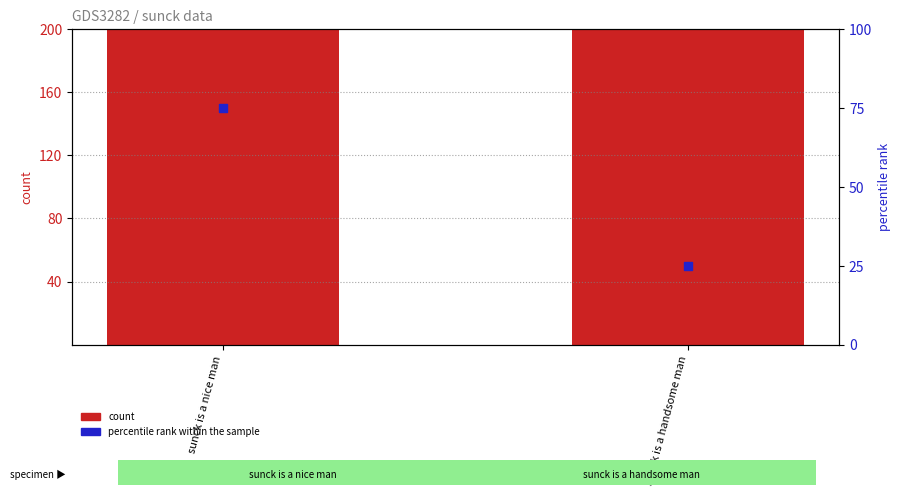

At how many categories does at least one series exceed 335?

1